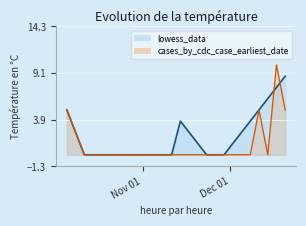

What are all the series names shown in the legend?

lowess_data, cases_by_cdc_case_earliest_date